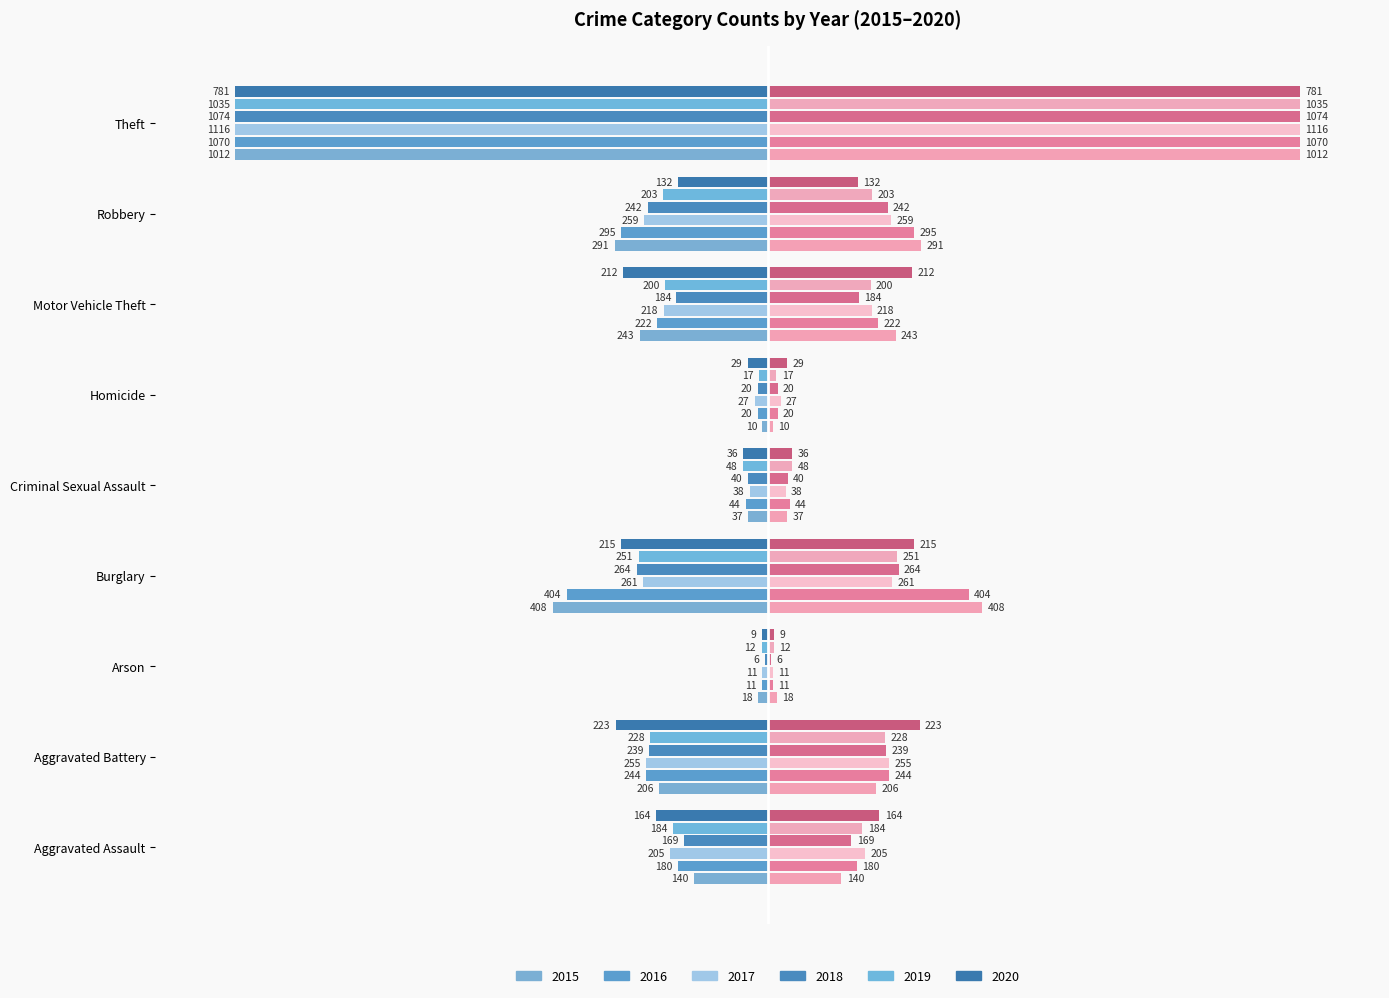

How many groups of bars are there?

9